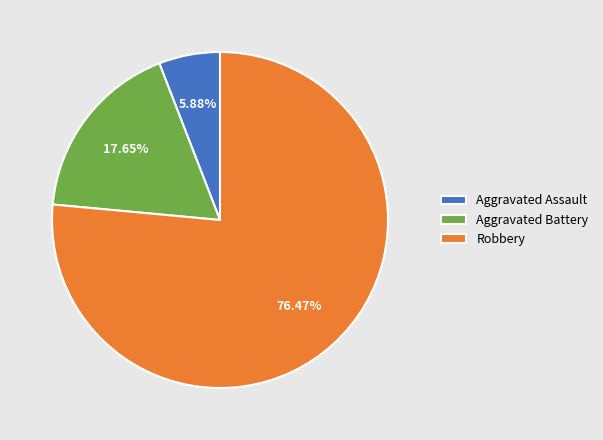

Which category accounts for the majority?

Robbery